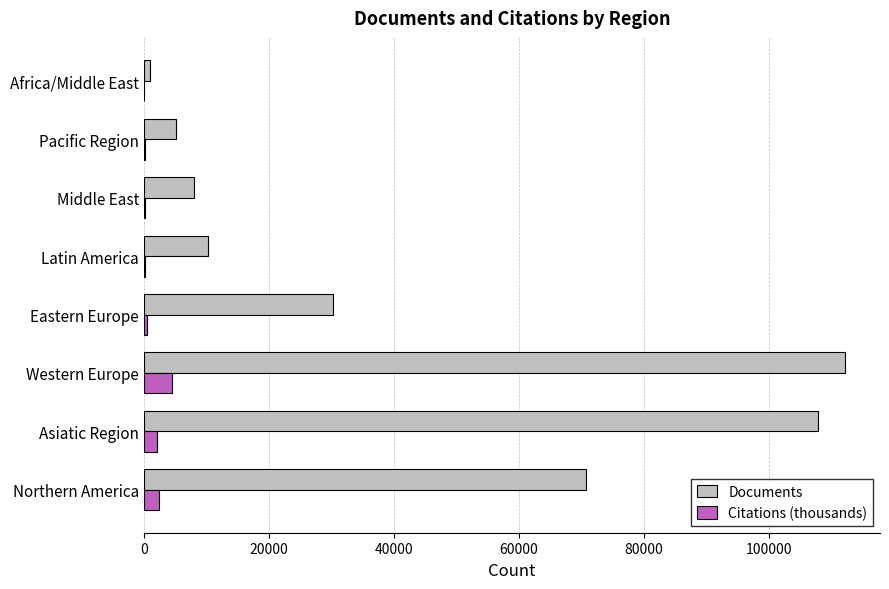

At which category does the chart reach its peak across all series?

Western Europe